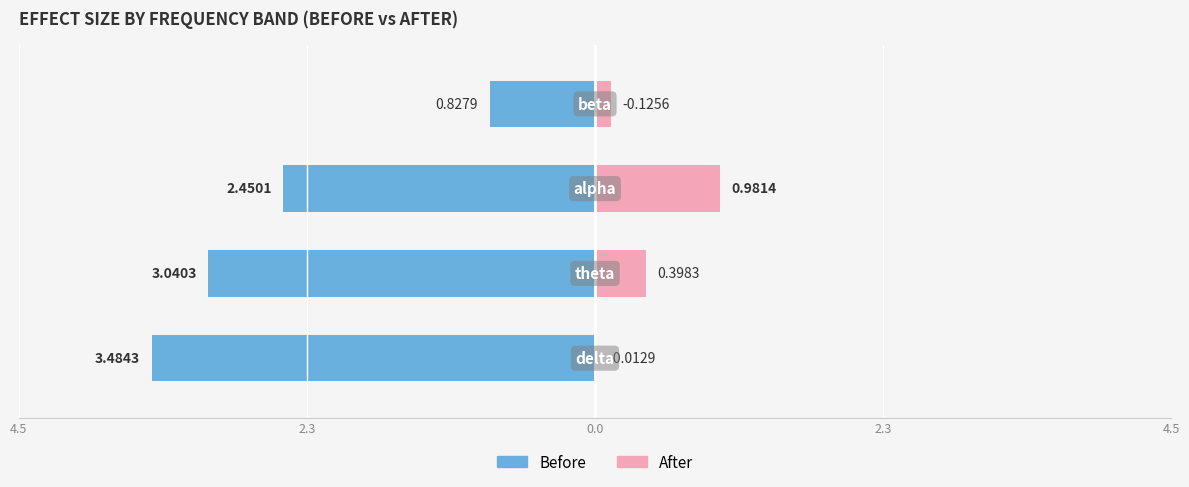

Are the bars grouped side by side (vs. stacked)?

Yes